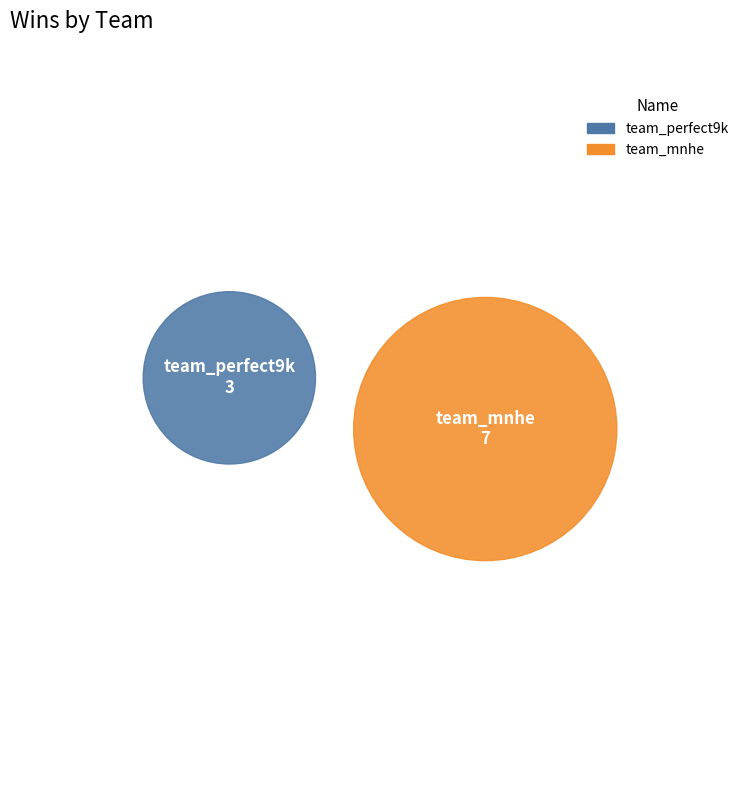

How many segments does this pie chart have?

2